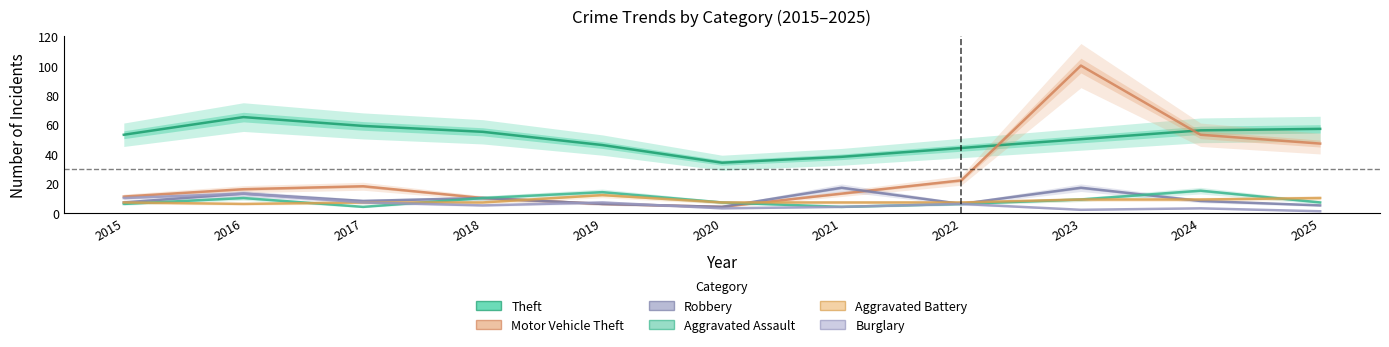

Which series has the largest range (max minus min)?

Motor Vehicle Theft